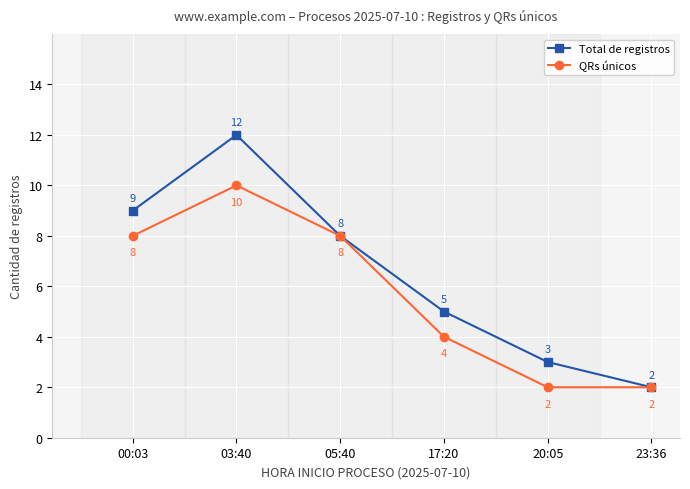

How many lines are shown in the chart?

2